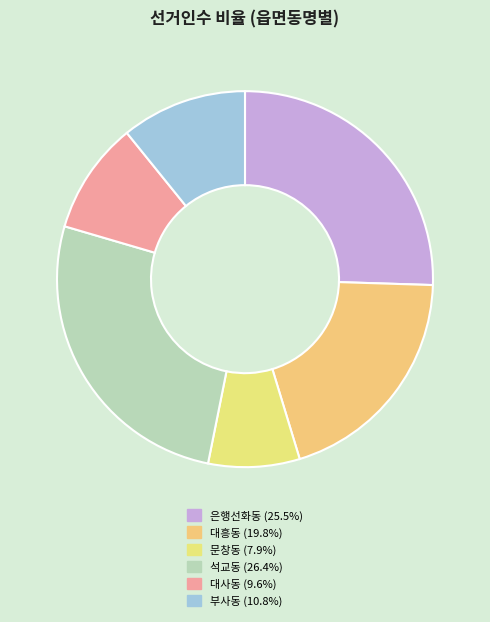

True or false: 부사동 accounts for 1% of the total.

False